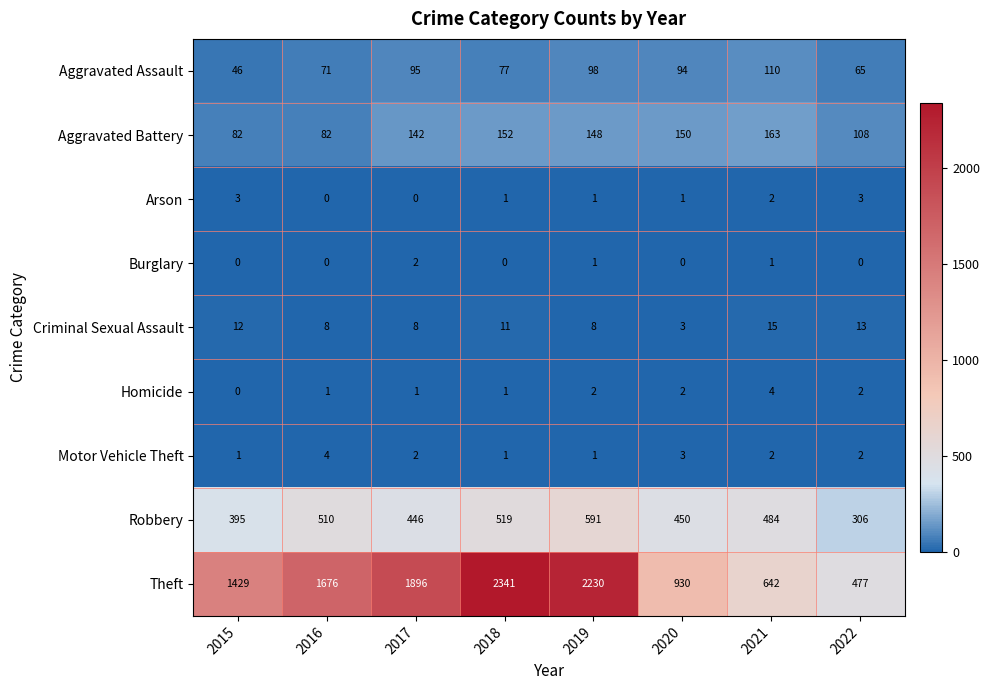

What is the sum of the Aggravated Assault values at 2016 and 2019?

169